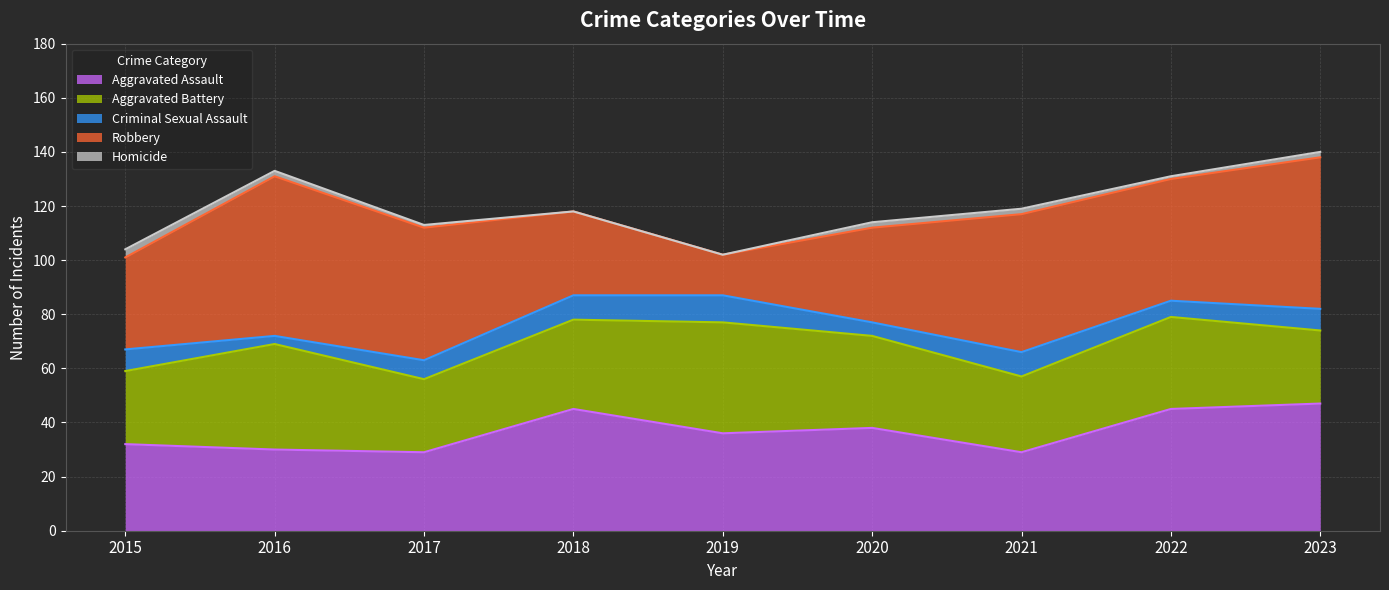

At which label does Homicide first exceed 2?

2015